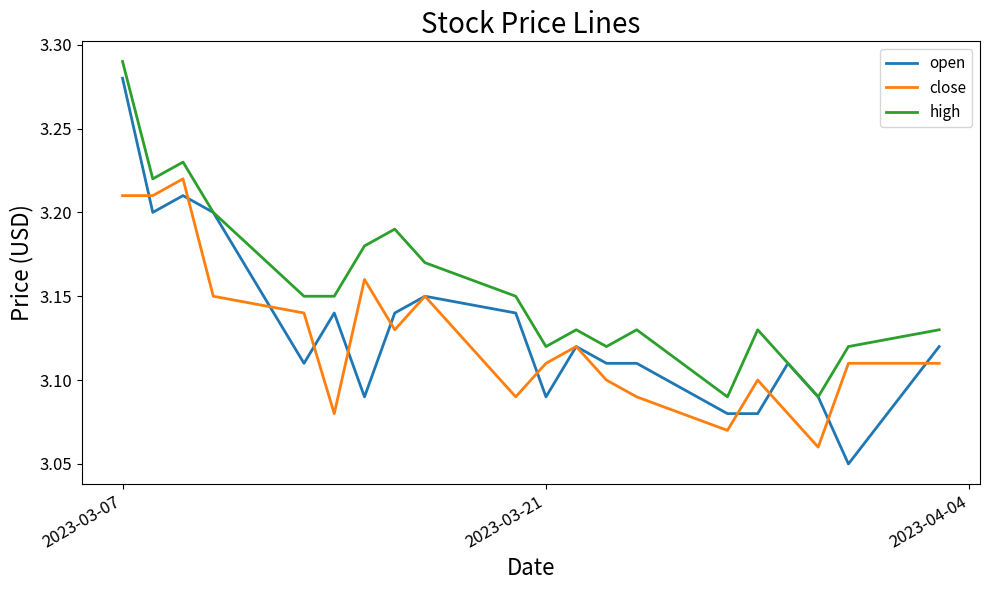

How many lines are shown in the chart?

3